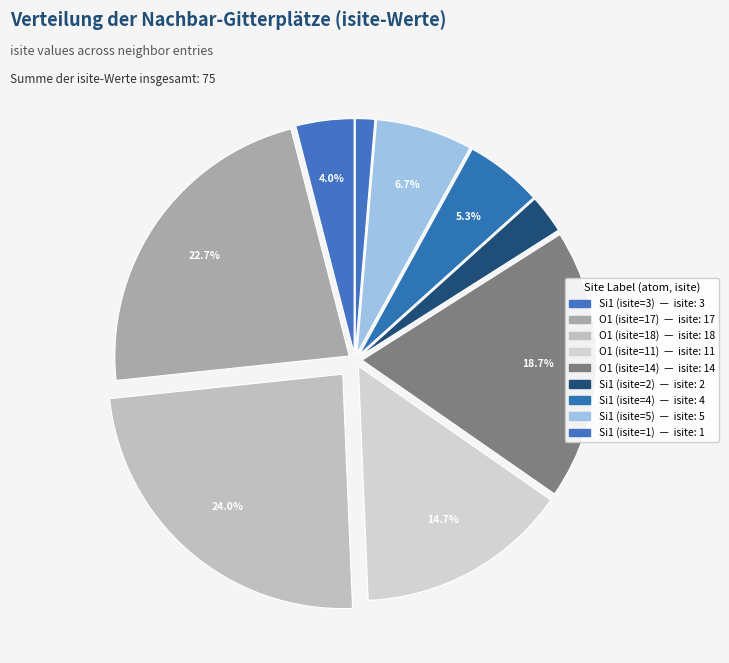

To the nearest percent, what portion does Si1 (isite=5) represent?

7%